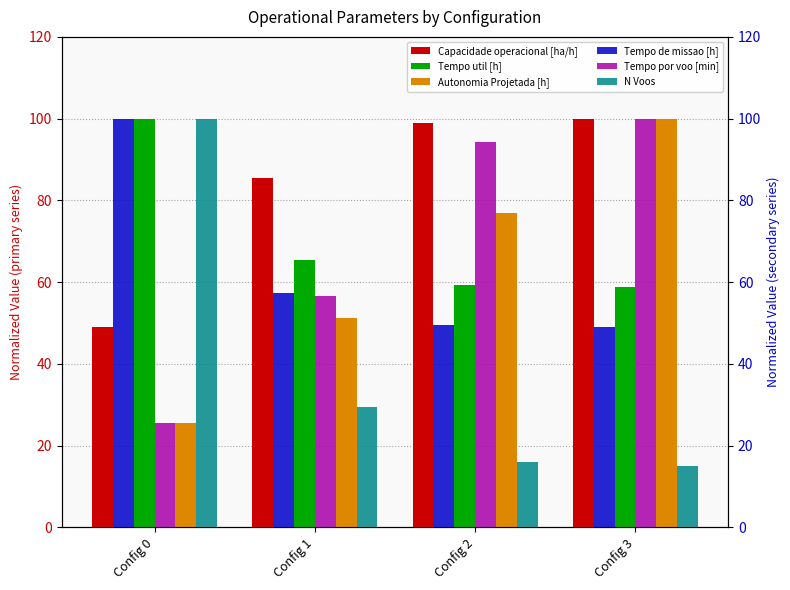

What is the total value across all series at Config 3?

423.0